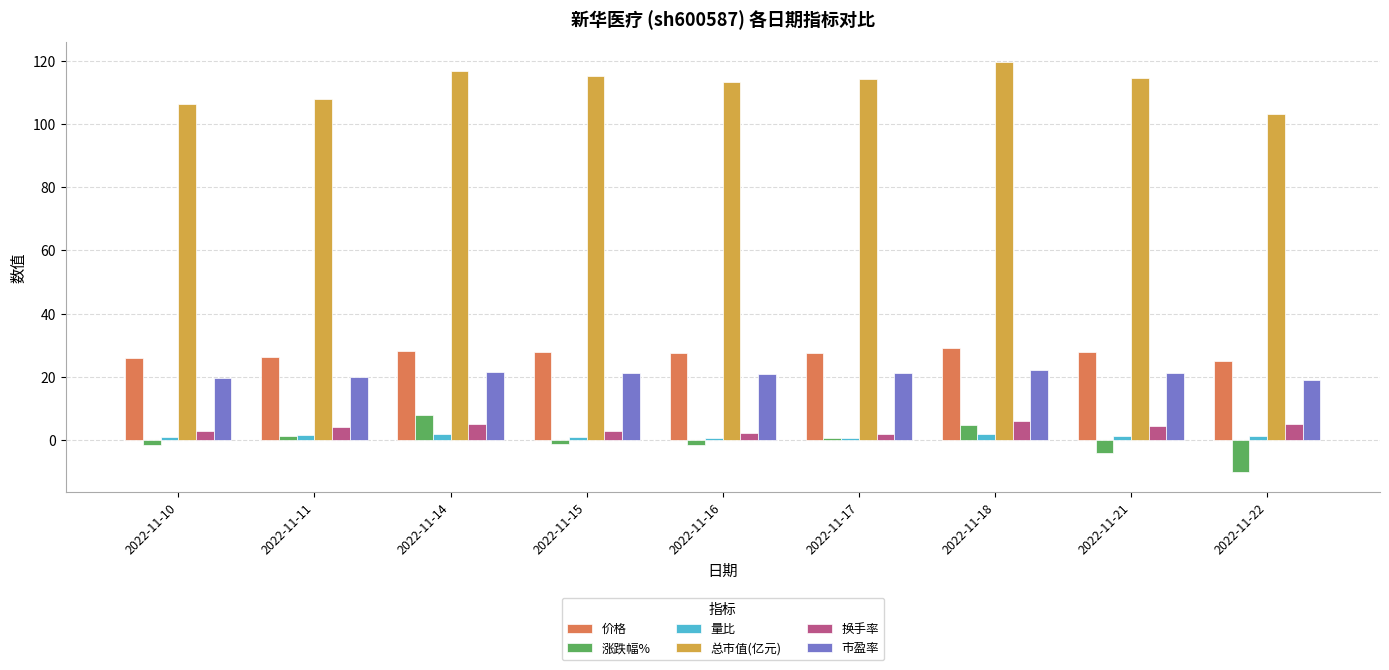

Rank the series at 2022-11-22 from lowest to highest value.

涨跌幅%, 量比, 换手率, 市盈率, 价格, 总市值(亿元)